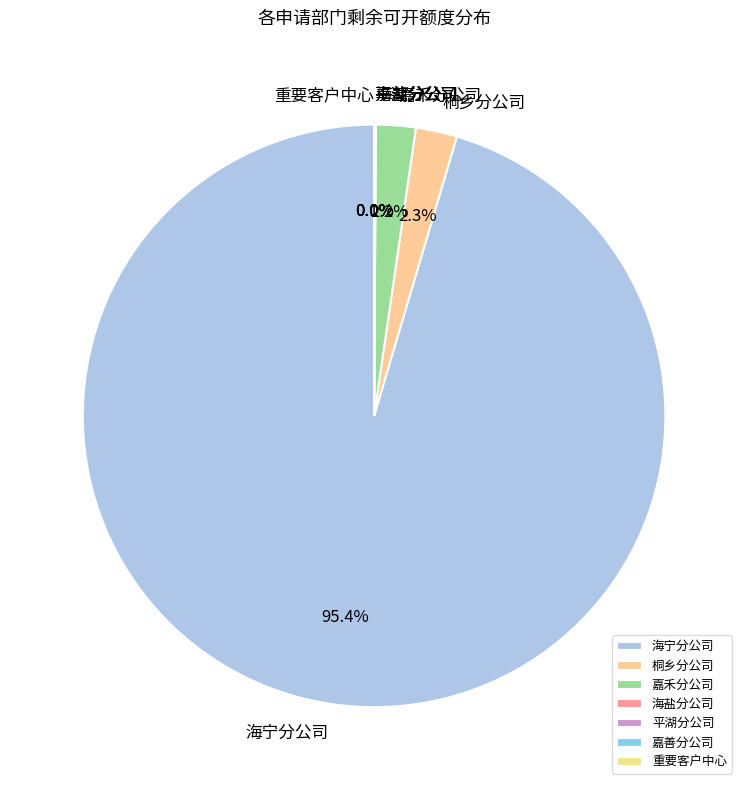

Which slice represents more than half of the pie?

海宁分公司